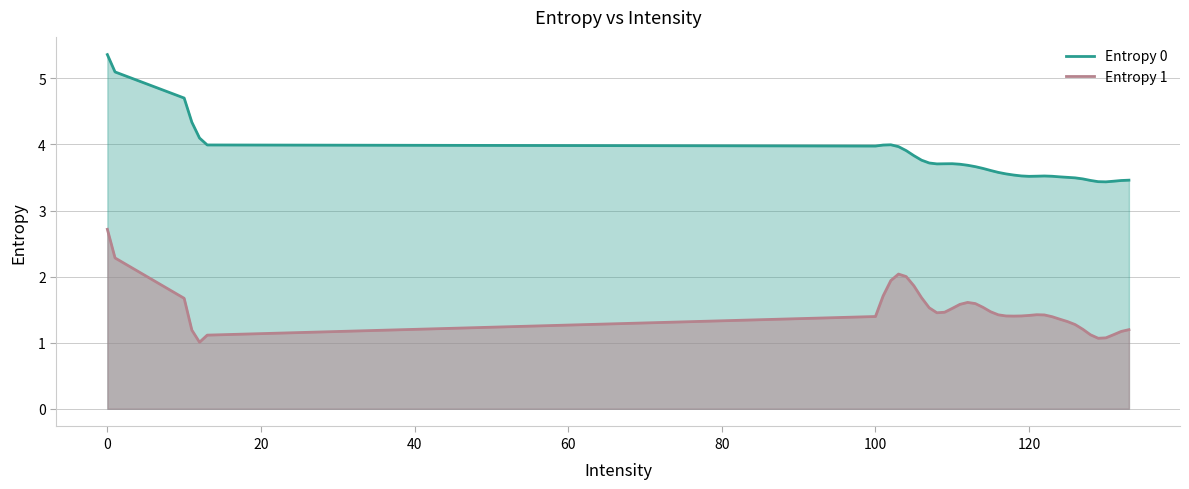

List the series in order of their peak value, lowest first.

Entropy 1, Entropy 0